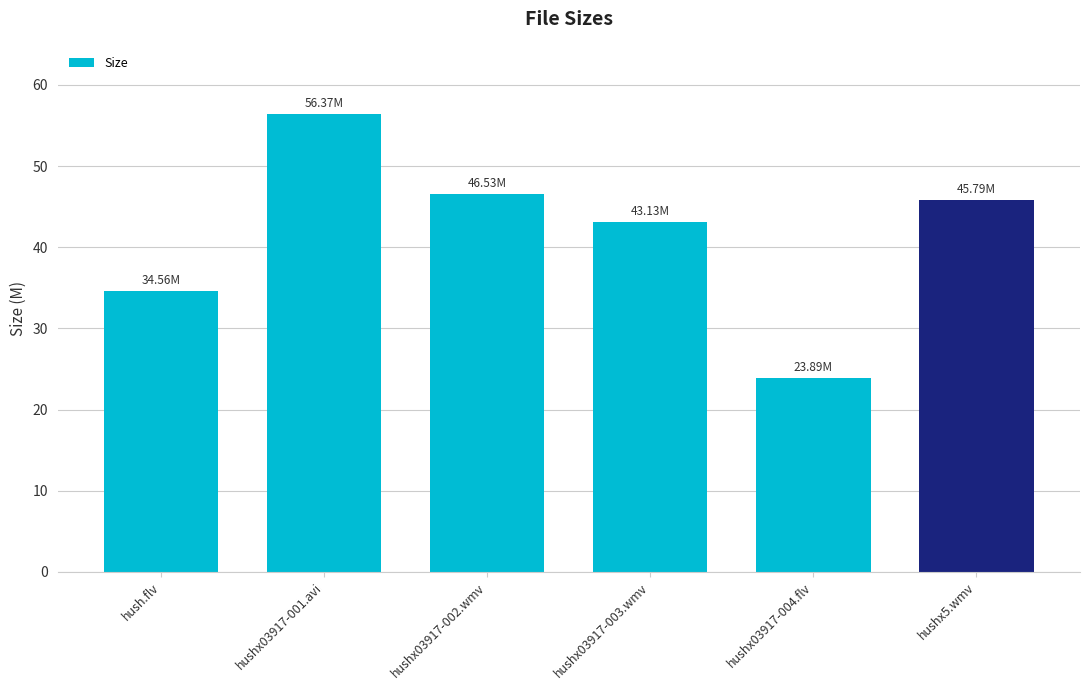

The value at hushx03917-002.wmv is 66.5. True or false?

False